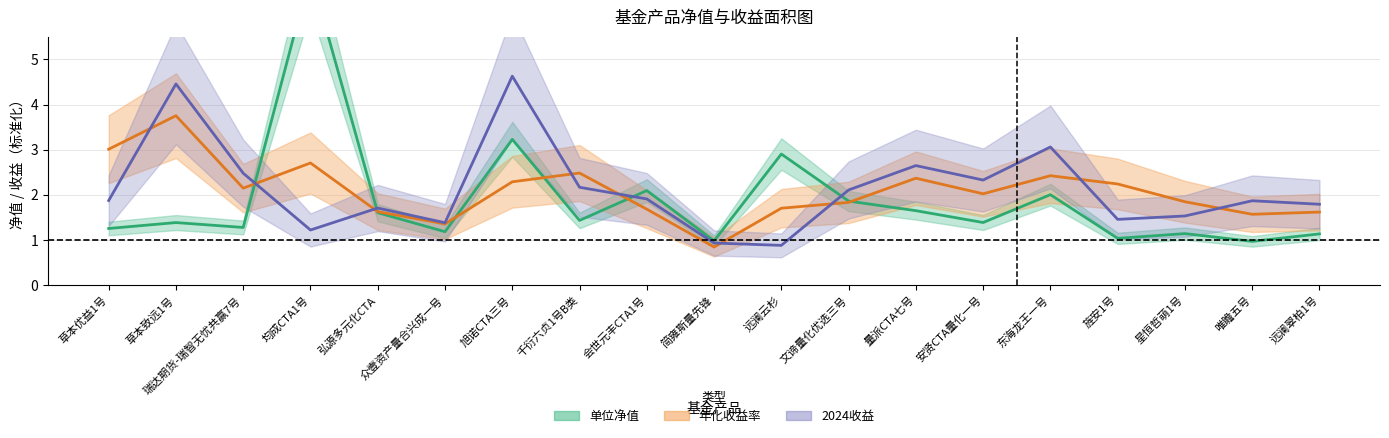

True or false: 单位净值 has a value of 0.5 at 瑞达期货-瑞智无忧共赢7号.

False